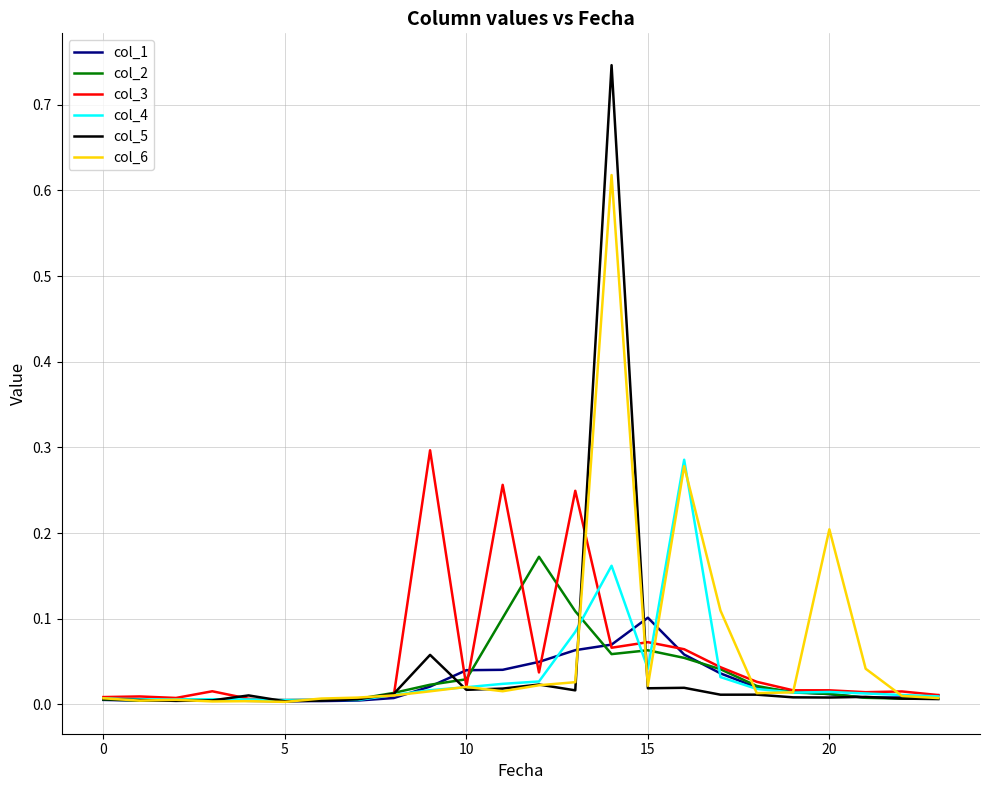

Which series has the widest spread of values?

col_5